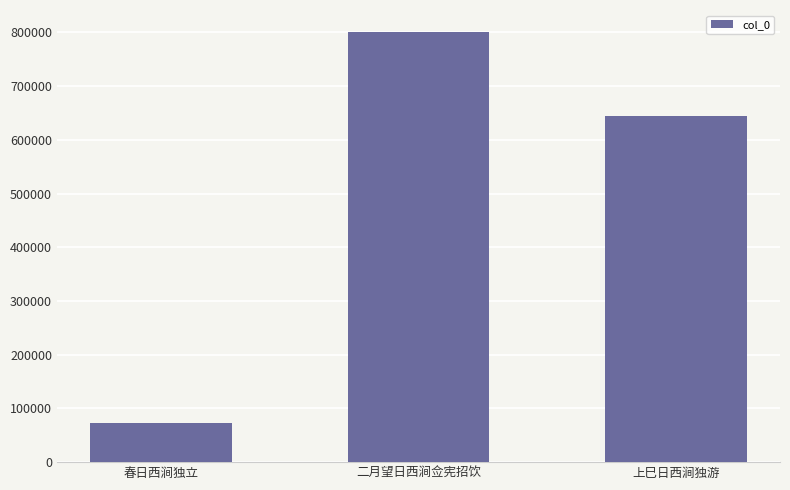

What is the label of the 3rd bar from the left?

上巳日西涧独游